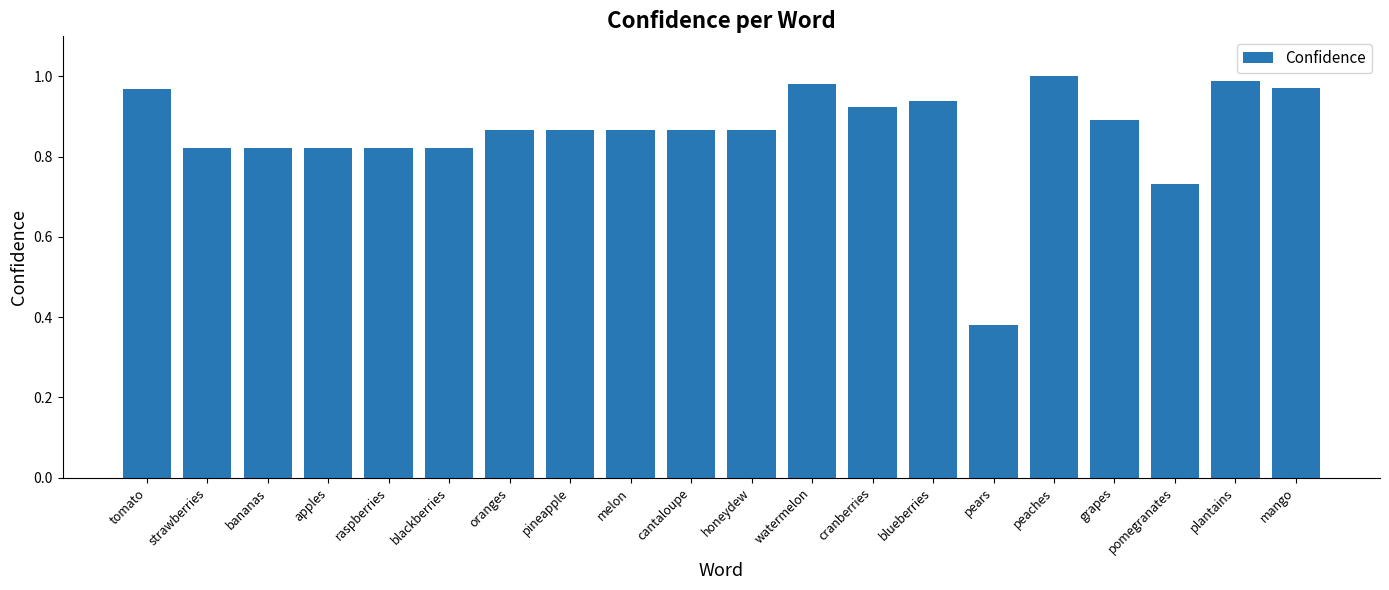

At which label is the value closest to 0?

pears